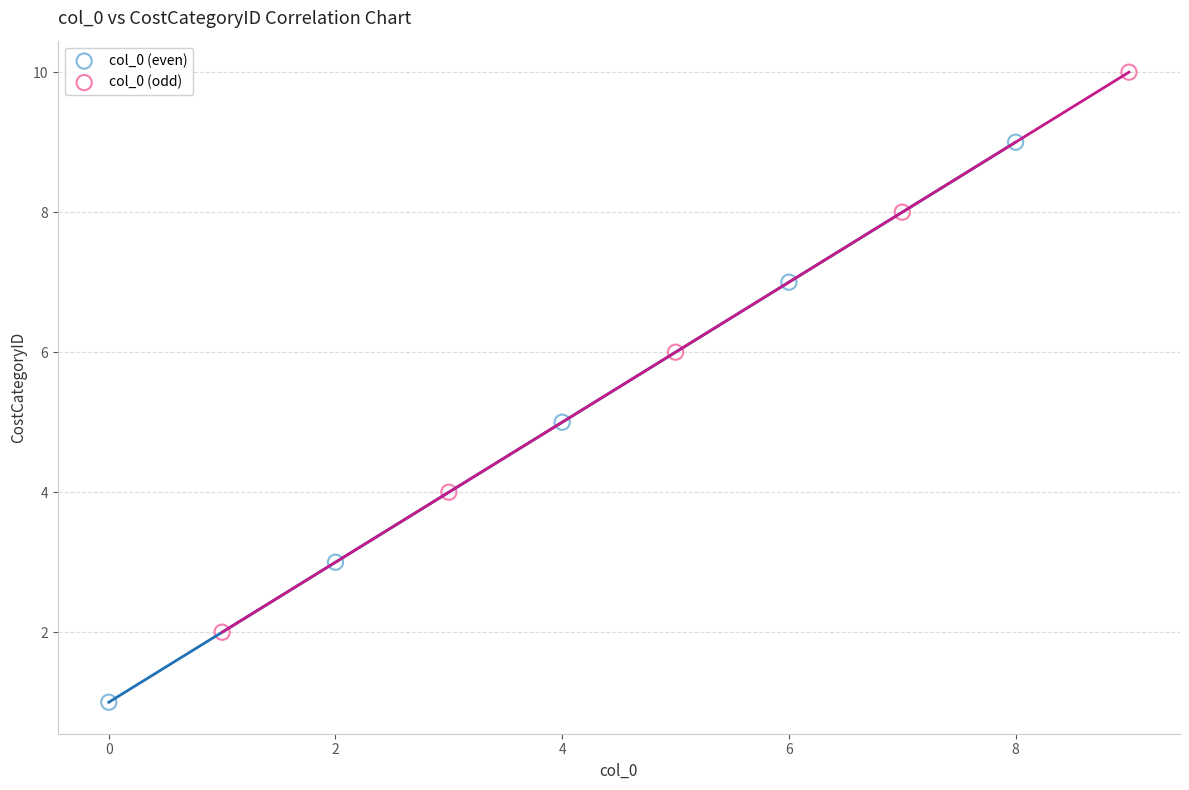

Which series reaches the maximum Y coordinate?

col_0 (odd)